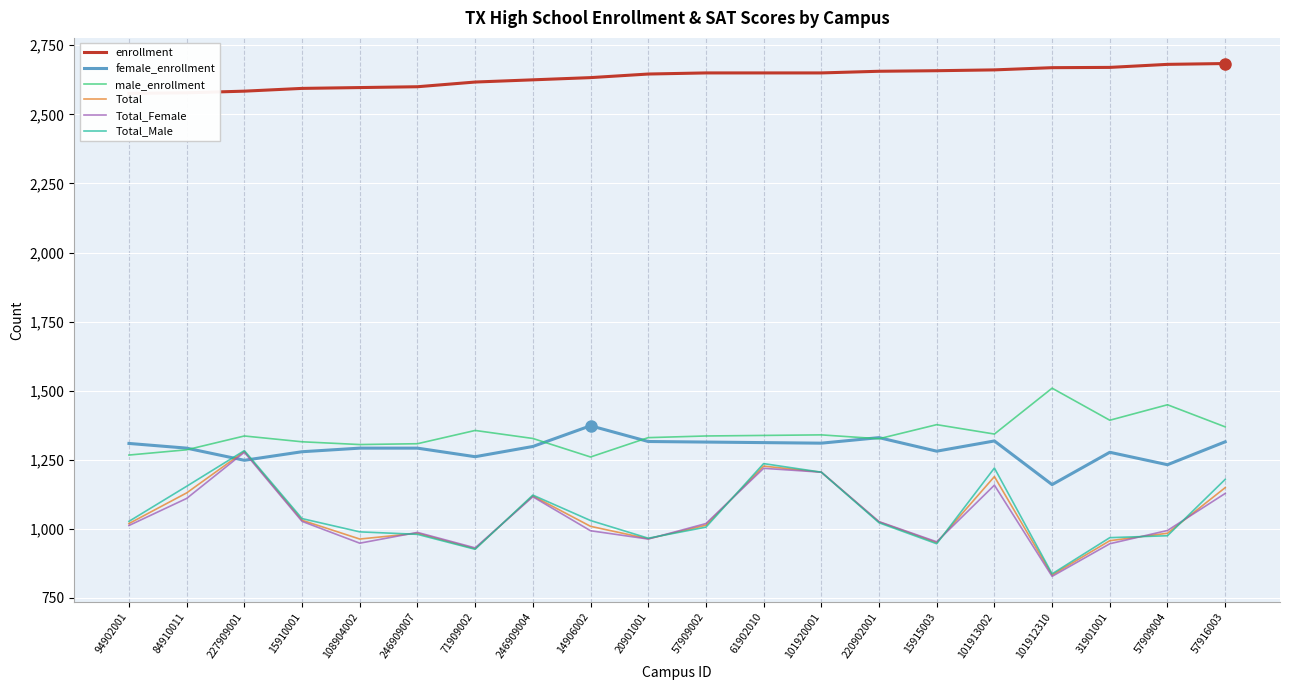

Rank the categories by female_enrollment value from highest to lowest.

14906002, 220902001, 101913002, 20901001, 57916003, 57909002, 61902010, 101920001, 94902001, 246909004, 84910011, 108904002, 246909007, 15915003, 15910001, 31901001, 71909002, 227909001, 57909004, 101912310